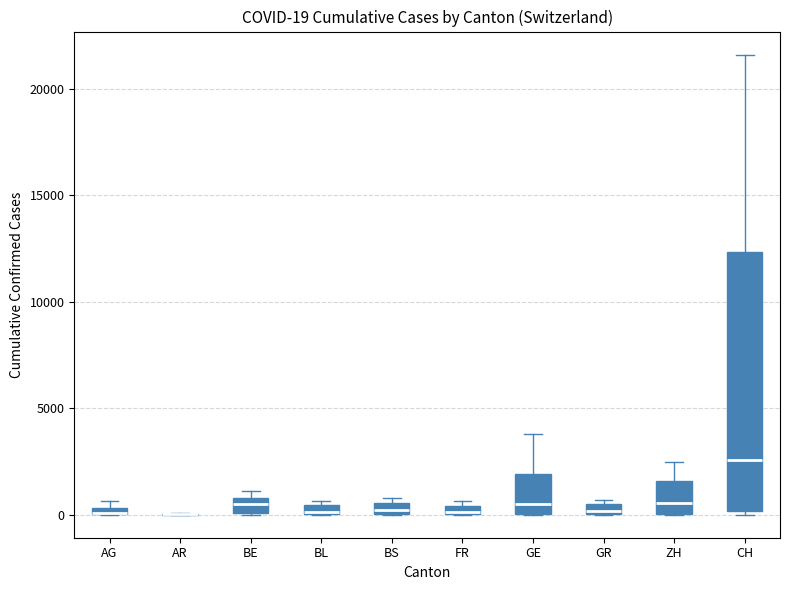

Comparing the boxes themselves (not the whiskers), which one is the tallest?

CH